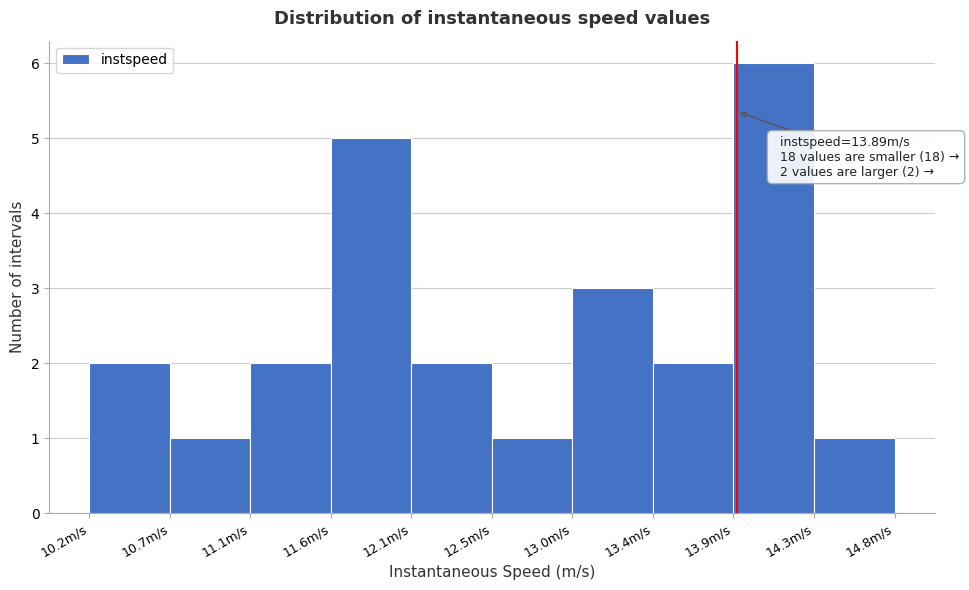

Over which range of the x-axis is the bar tallest?

13.85 to 14.30